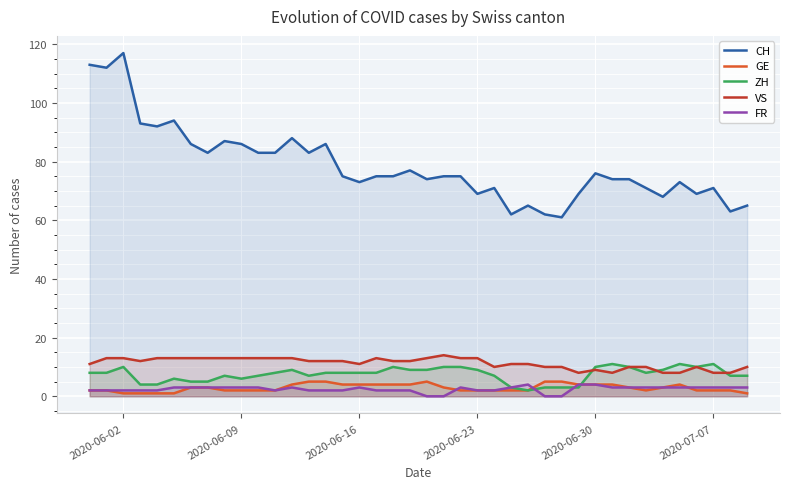

Which series has the largest total across all categories?

CH